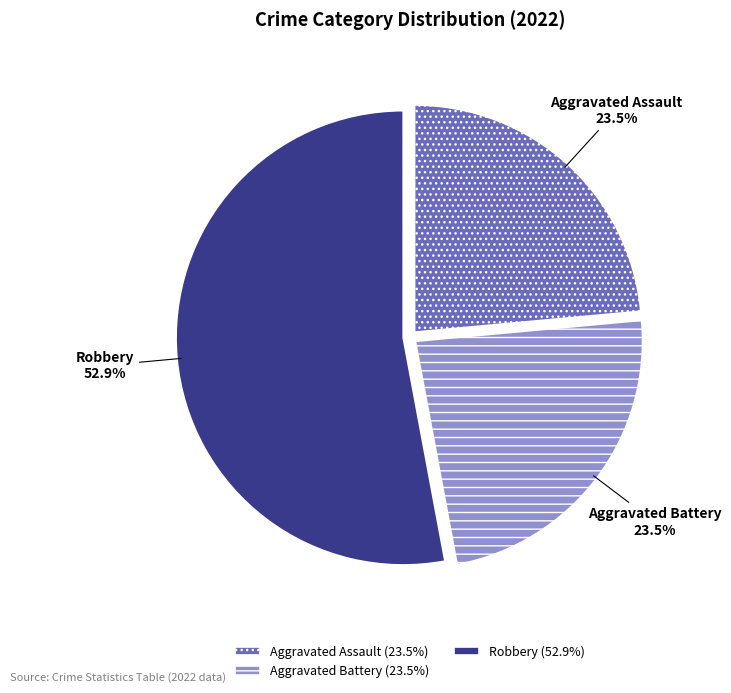

How much of the chart is everything except Aggravated Assault?

76.5%